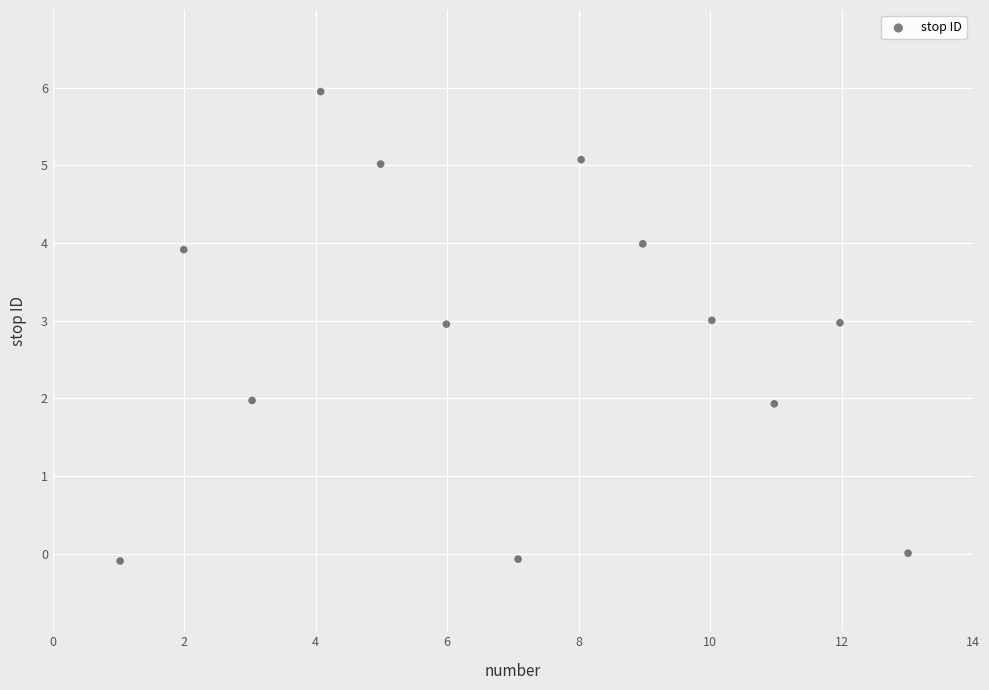

What is the range of X values (max minus min)?

12.0